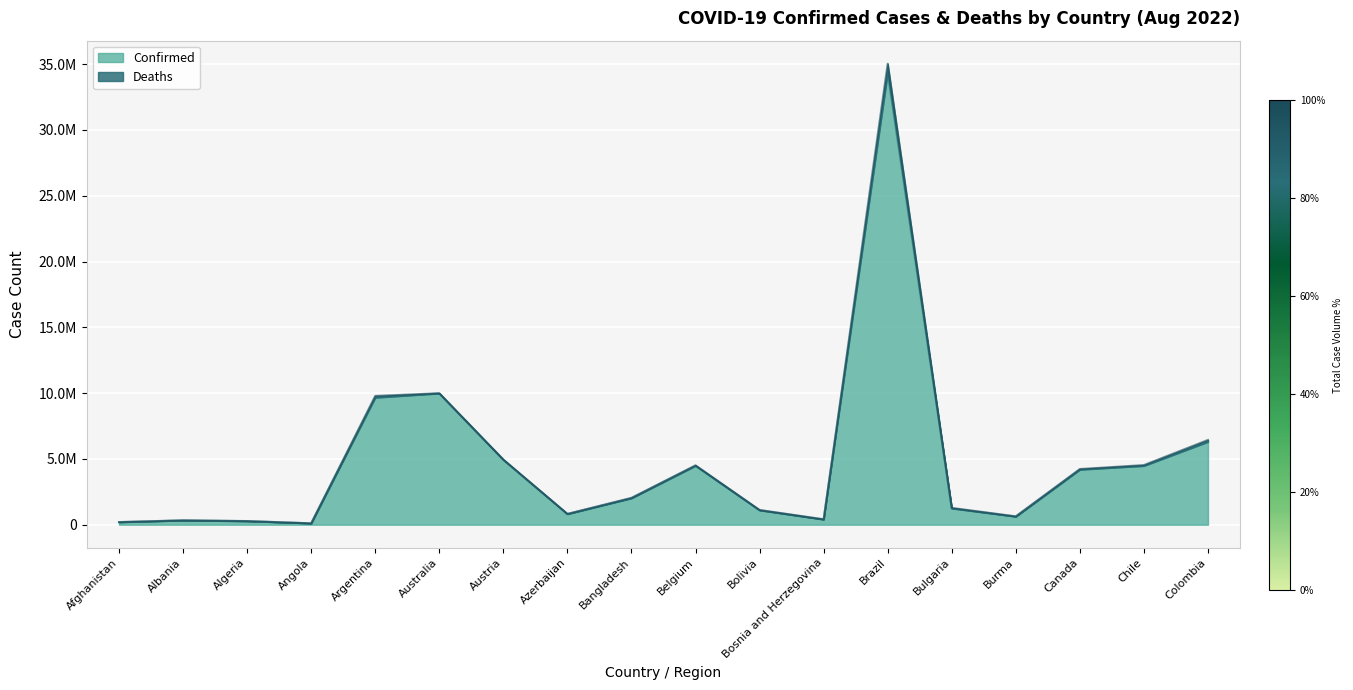

Where is the data nearest to the value 17226637?

Australia